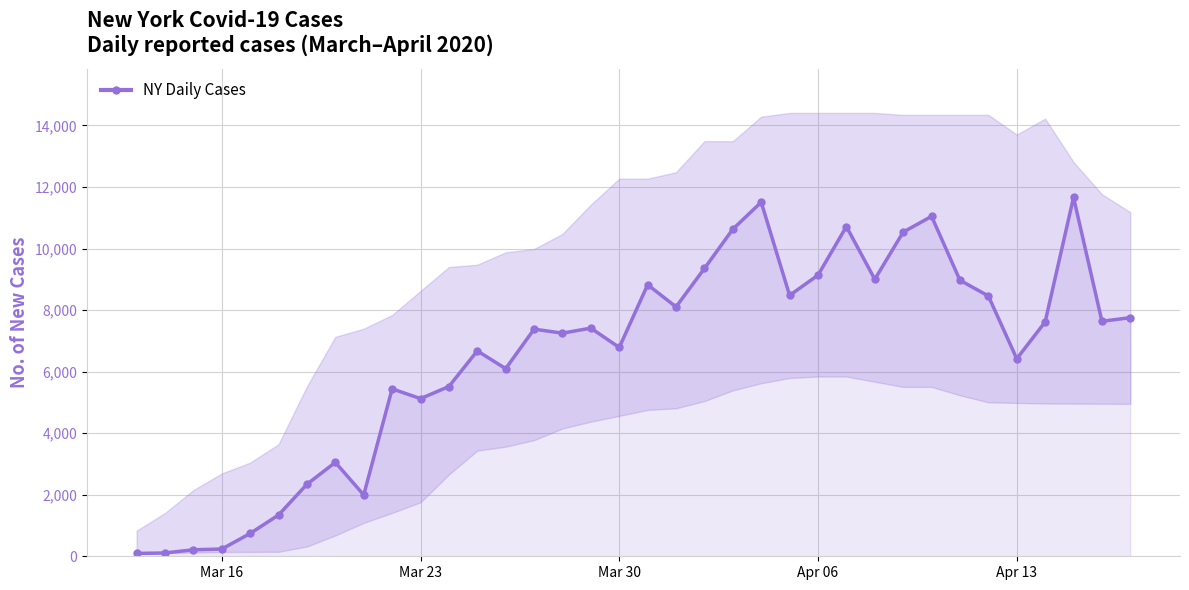

True or false: the data has more than 2 interior local peaks.

True